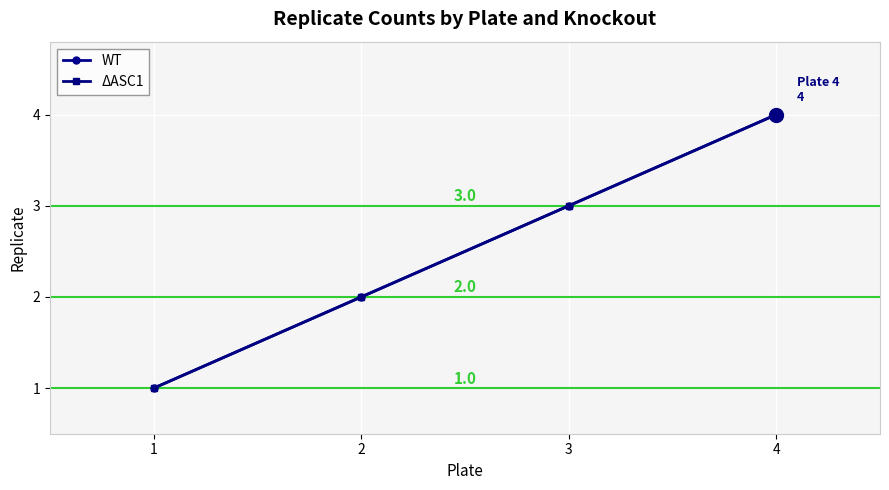

What is the smallest value displayed?

1